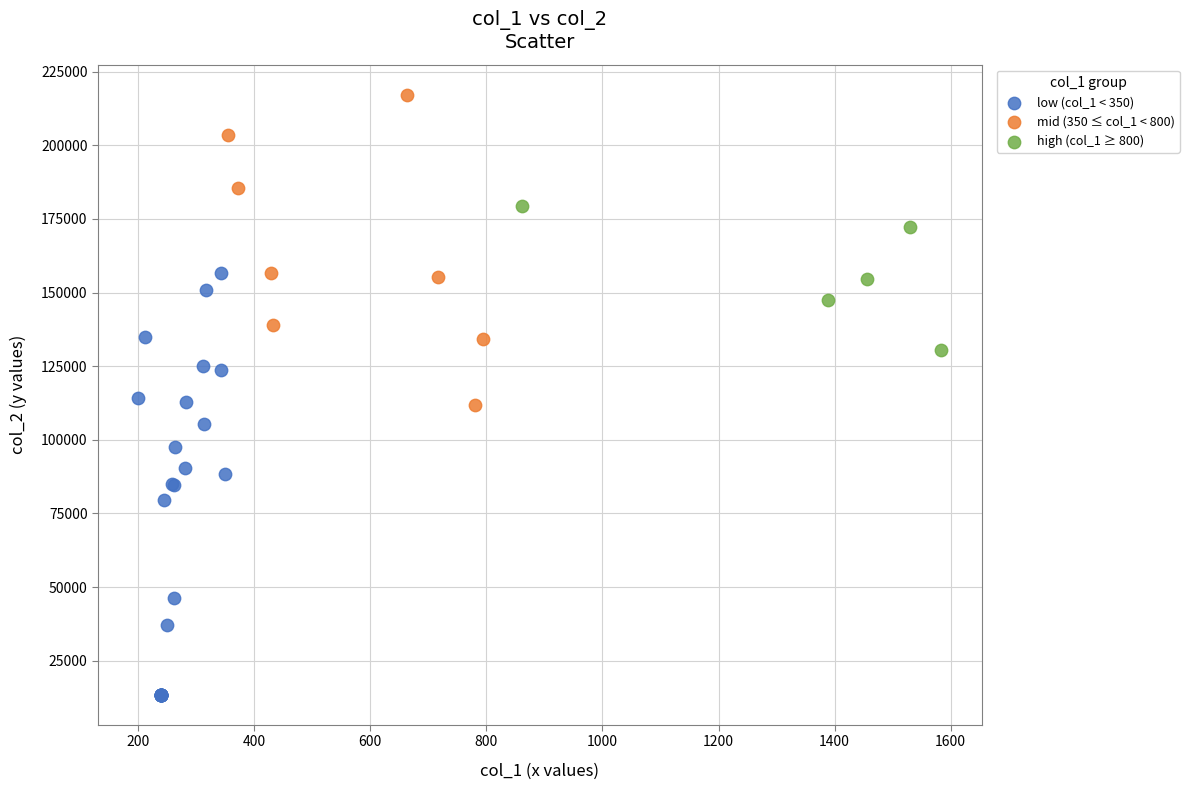

Which series reaches the minimum Y coordinate?

low (col_1 < 350)